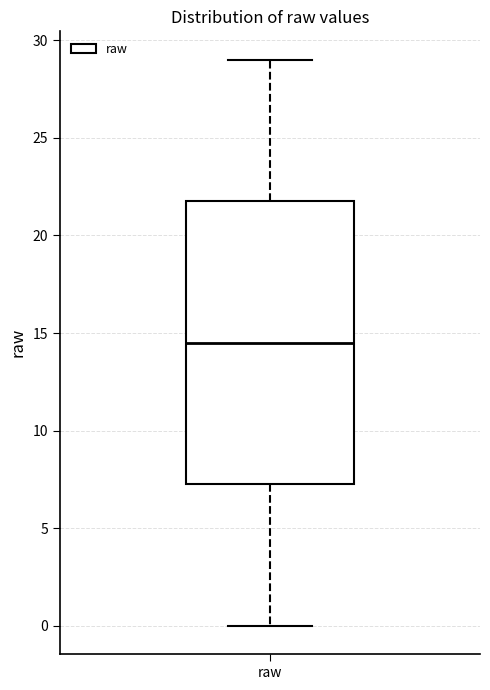

Transcribe this box plot: give where the median line is, the range the box spans, and where the two whiskers end, as read against the y-axis. The values are not printed on the chart, so give them approximately, as read against the axis.

median 14.5, box 7.5 to 22.0, whiskers 0.0 to 29.0